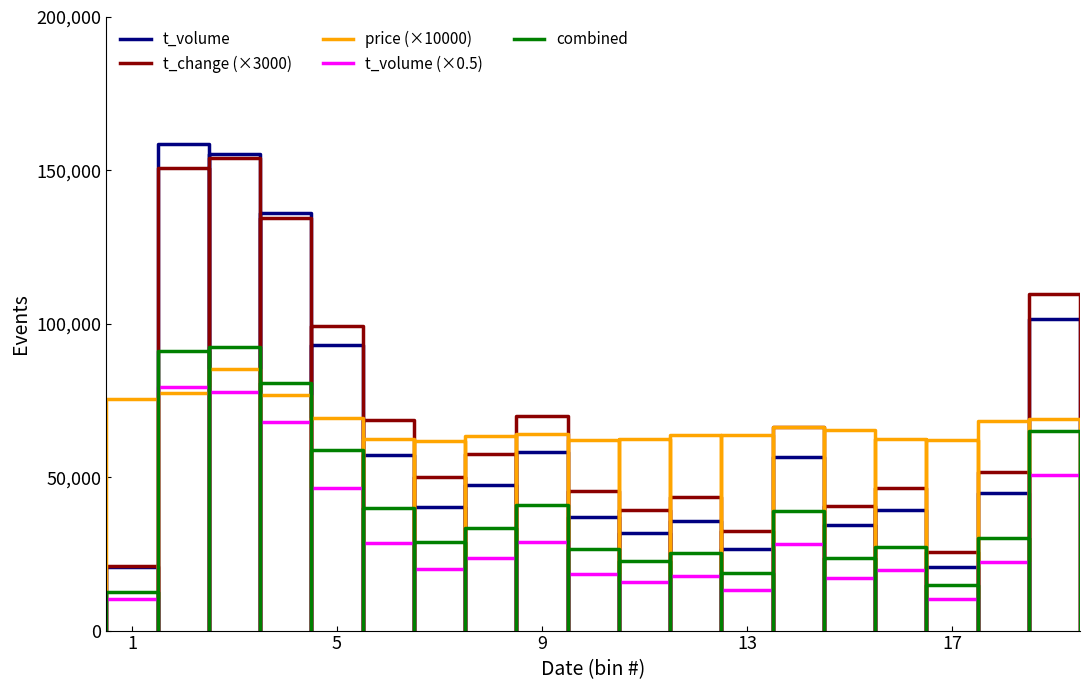

What is the highest value of the t_volume series?

158562.0